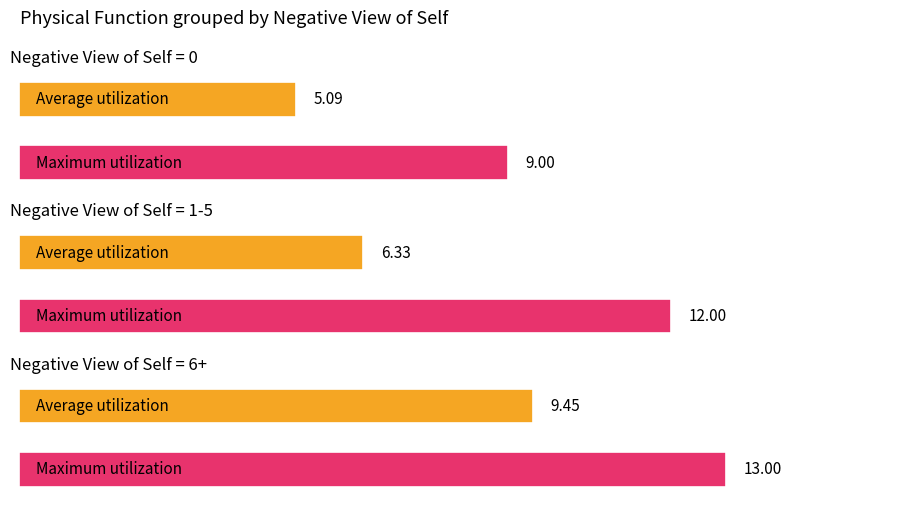

How many distinct data groups are displayed?

2